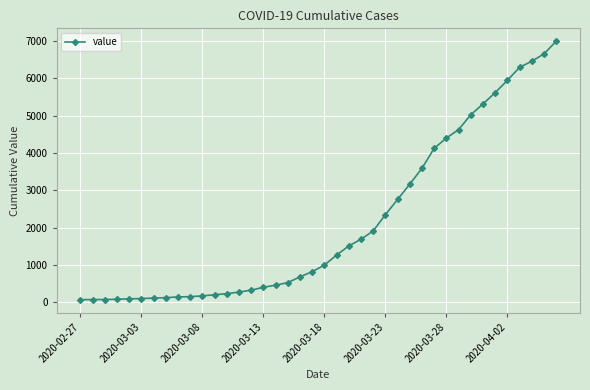

What is the sum of all values?

85677